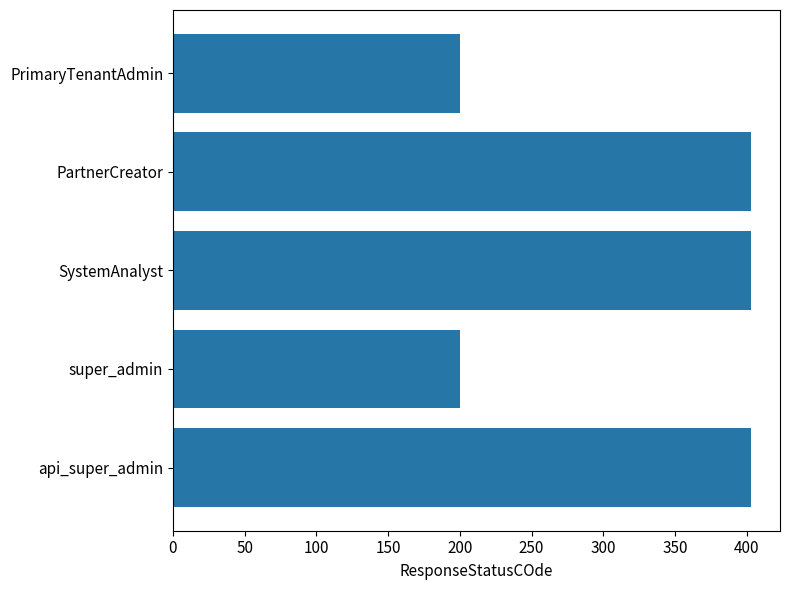

What value does the data have at SystemAnalyst?

403